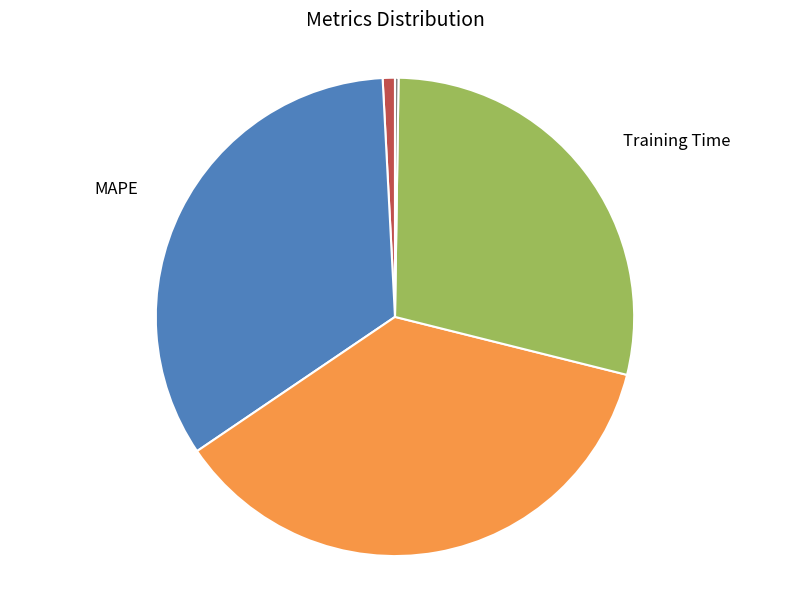

Is there any slice that represents more than half of the pie?

No